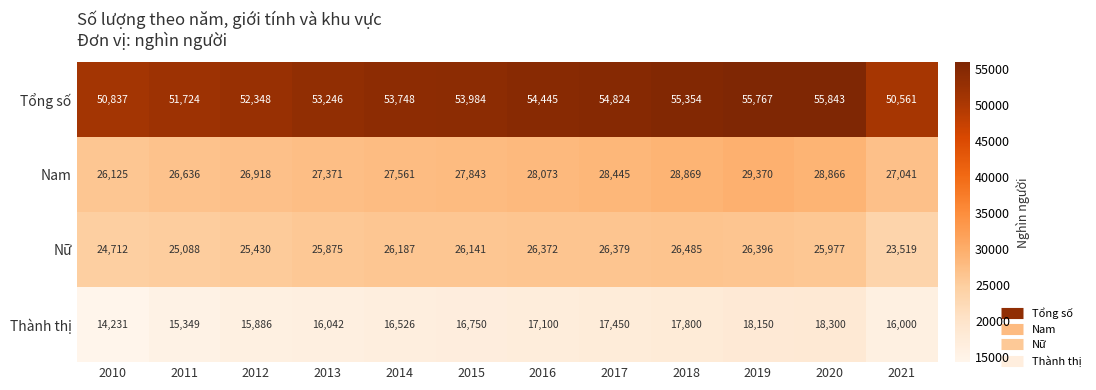

At which label does Nữ first exceed 26141?

2014